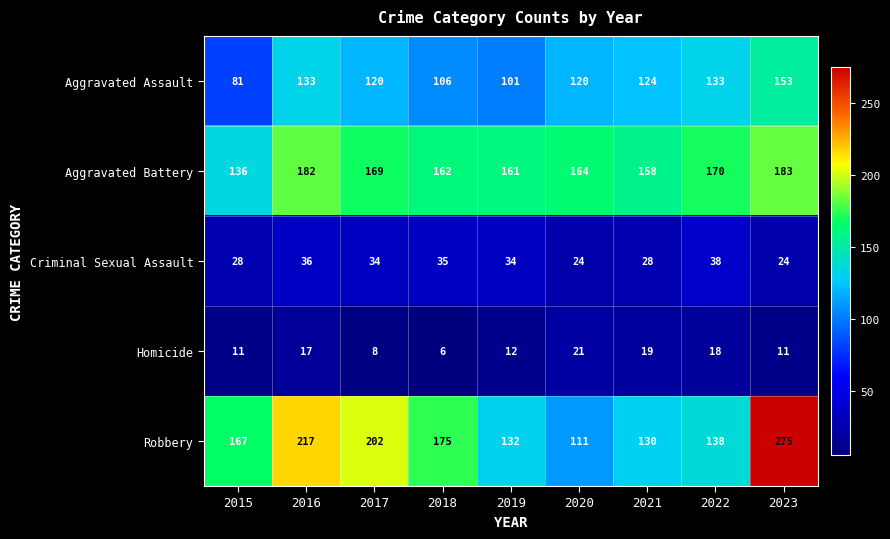

Rank the series by their maximum value, from lowest to highest.

Homicide, Criminal Sexual Assault, Aggravated Assault, Aggravated Battery, Robbery